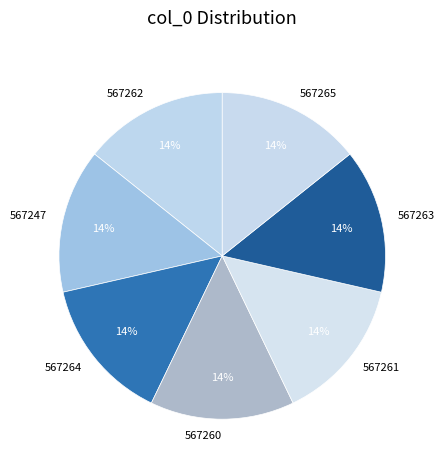

True or false: 567261 accounts for 14% of the total.

True